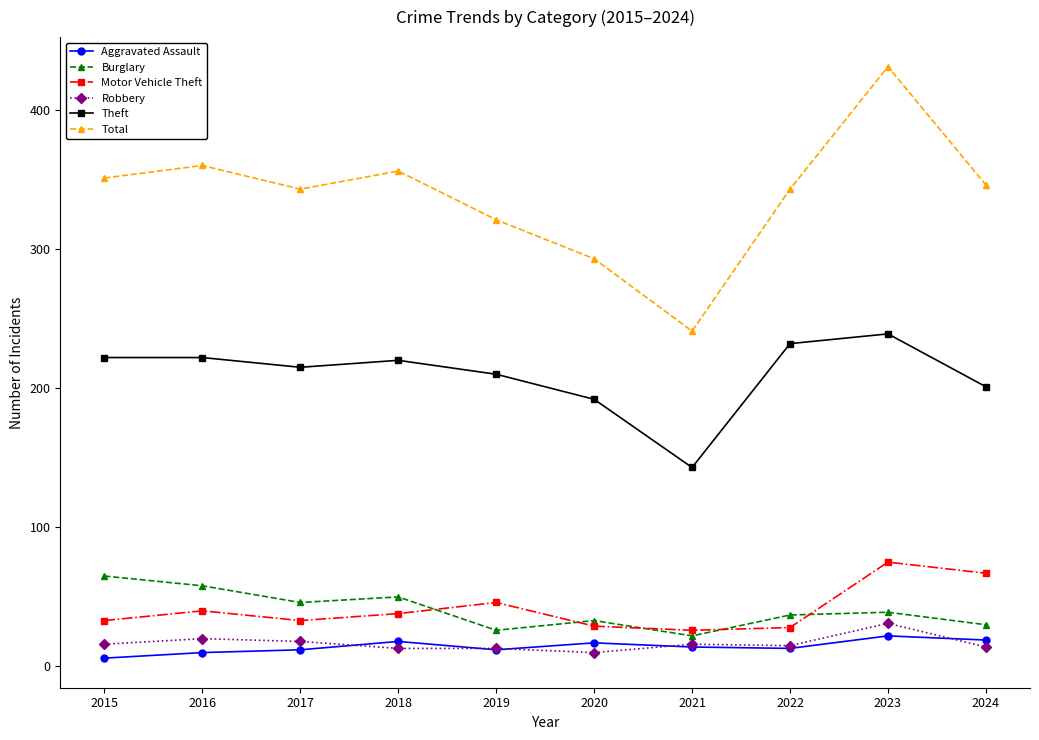

Rank the series at 2020 from highest to lowest value.

Total, Theft, Burglary, Motor Vehicle Theft, Aggravated Assault, Robbery